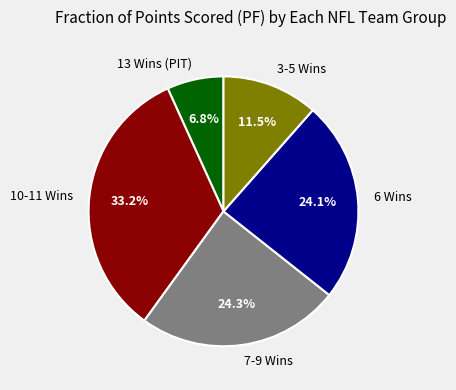

What is the largest slice in the pie chart?

10-11 Wins